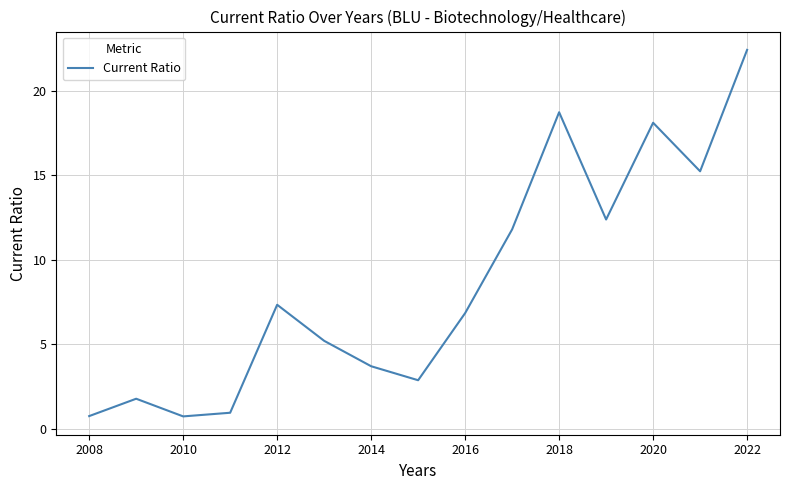

What is the difference between the maximum and minimum values?

21.7